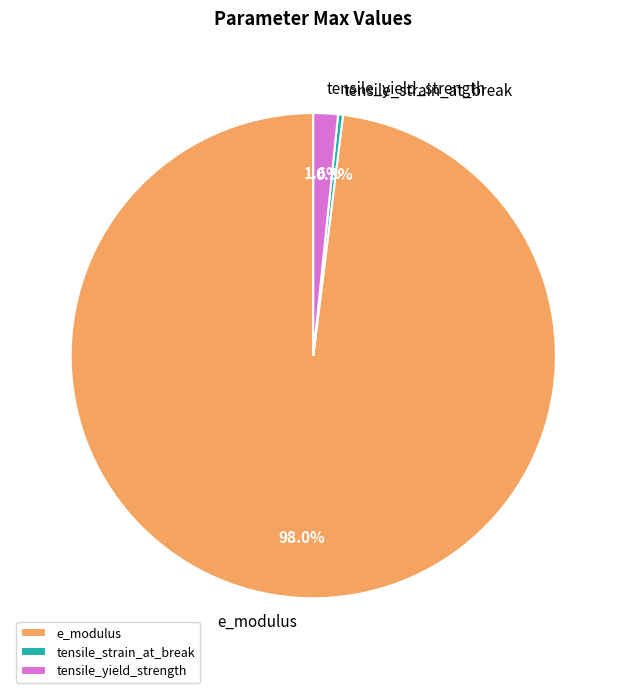

What percentage is NOT represented by tensile_strain_at_break?

99.7%